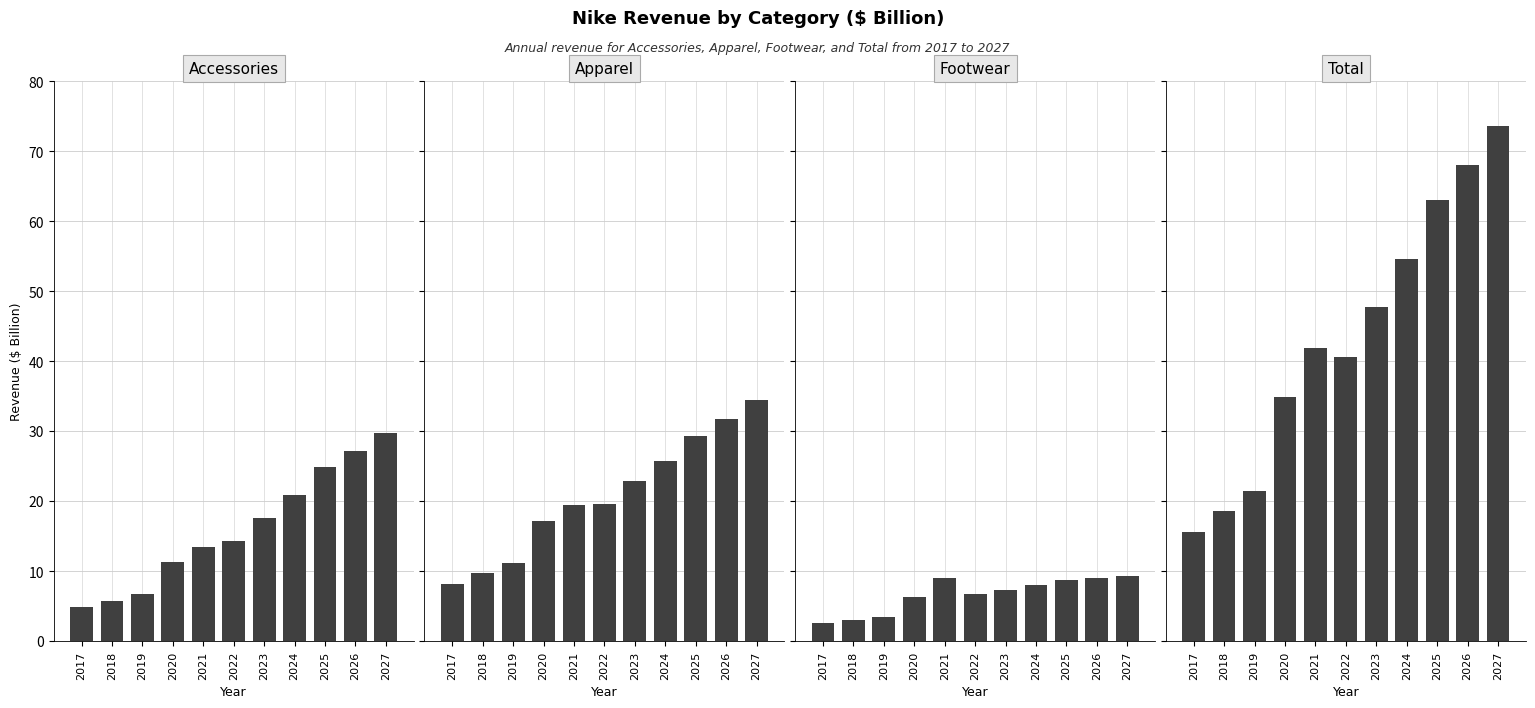

At which label is Apparel closest to 21?

2022